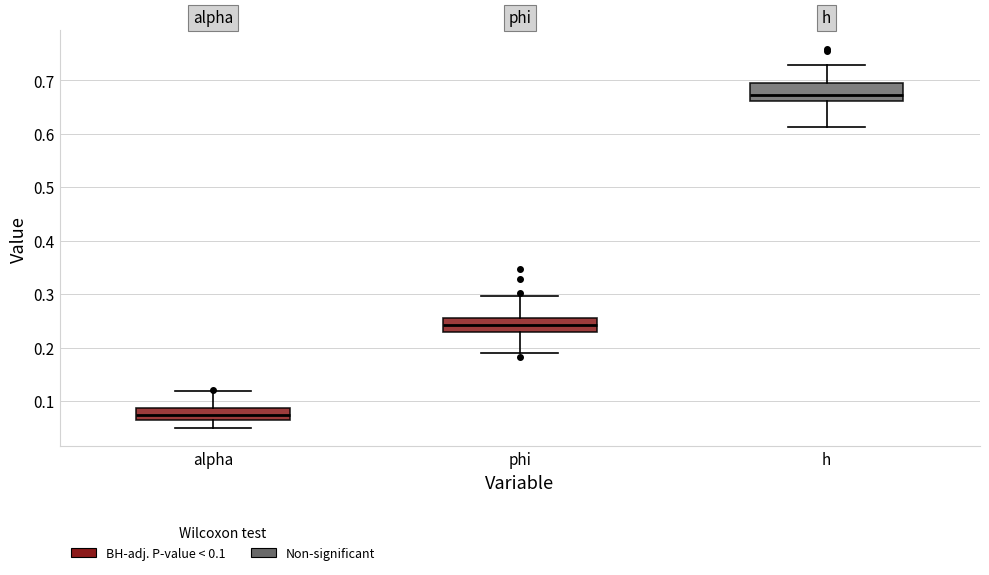

Which box has the highest median line?

h